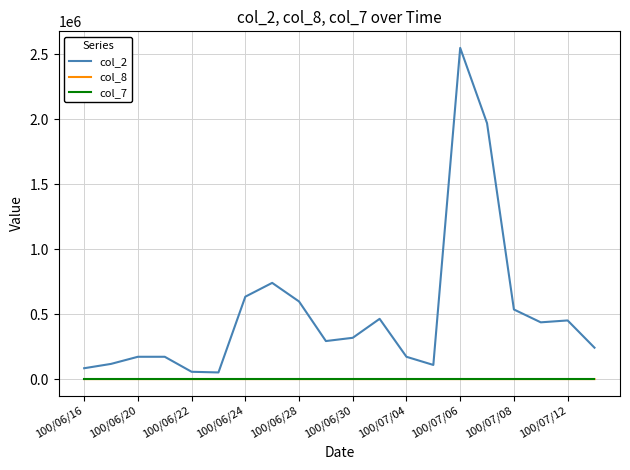

True or false: col_8 and col_2 intersect in this chart.

False